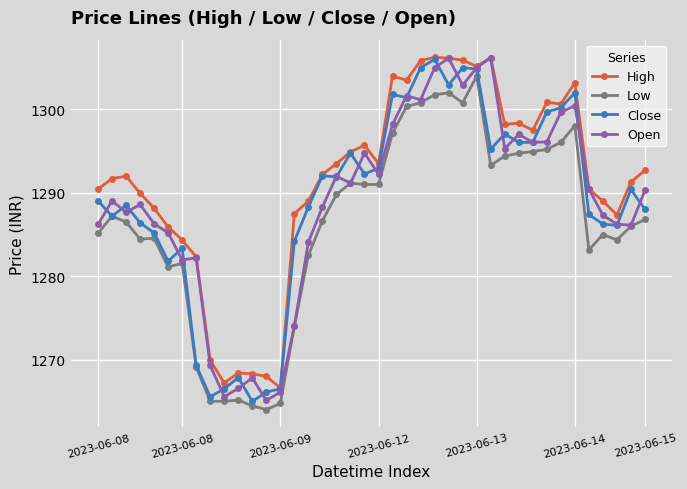

Count the number of data series in this chart.

4